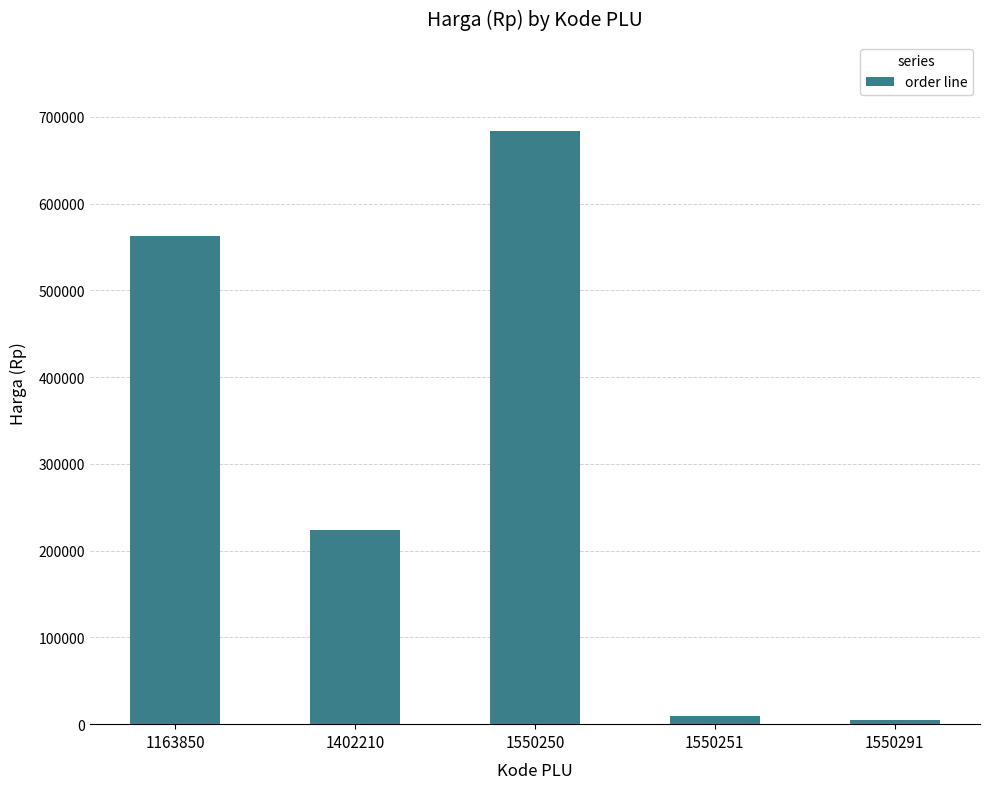

Where does the data first go above 223500?

1163850